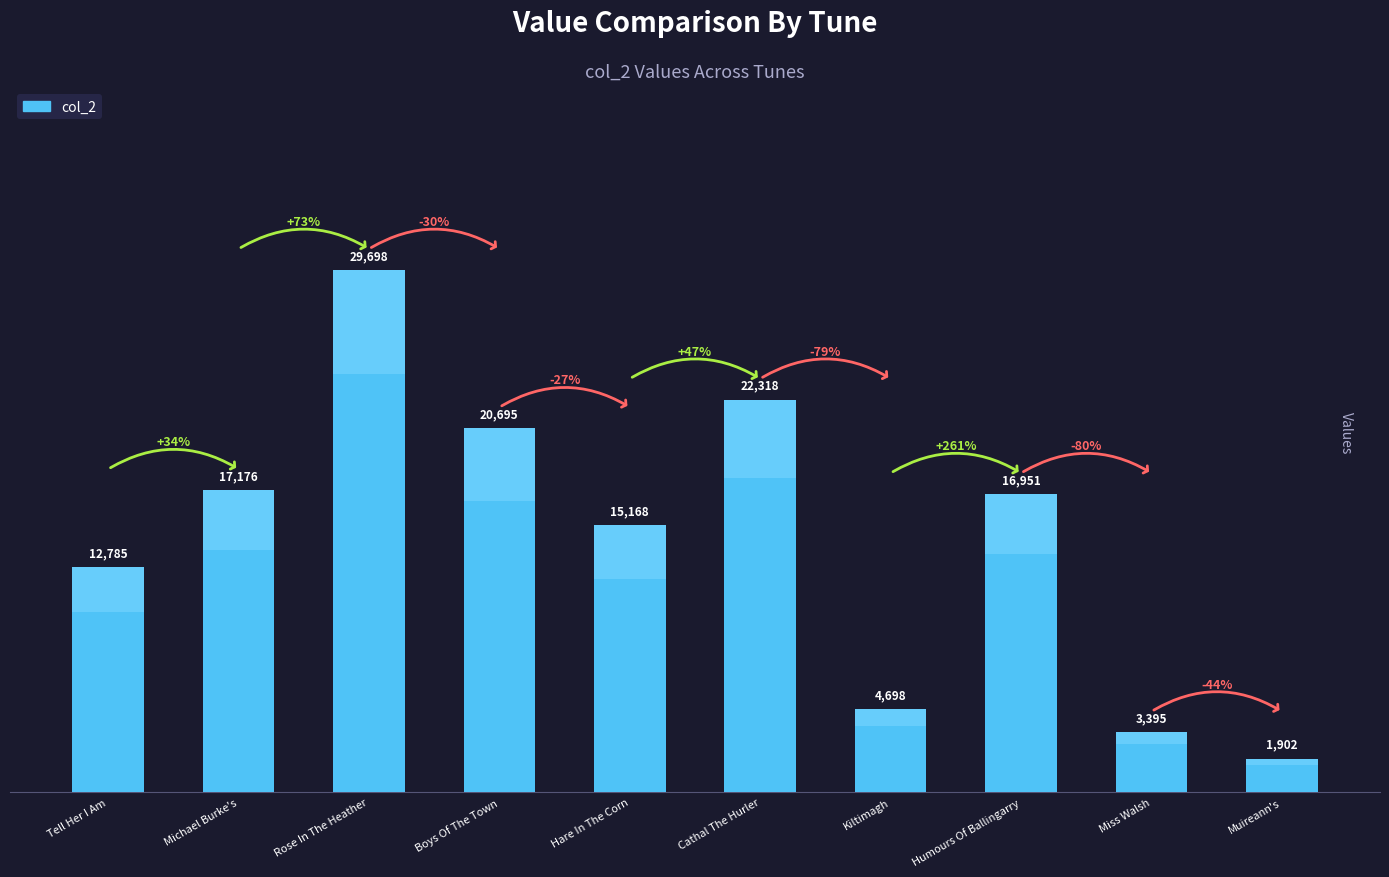

True or false: the data shows 16951 at Humours Of Ballingarry.

True